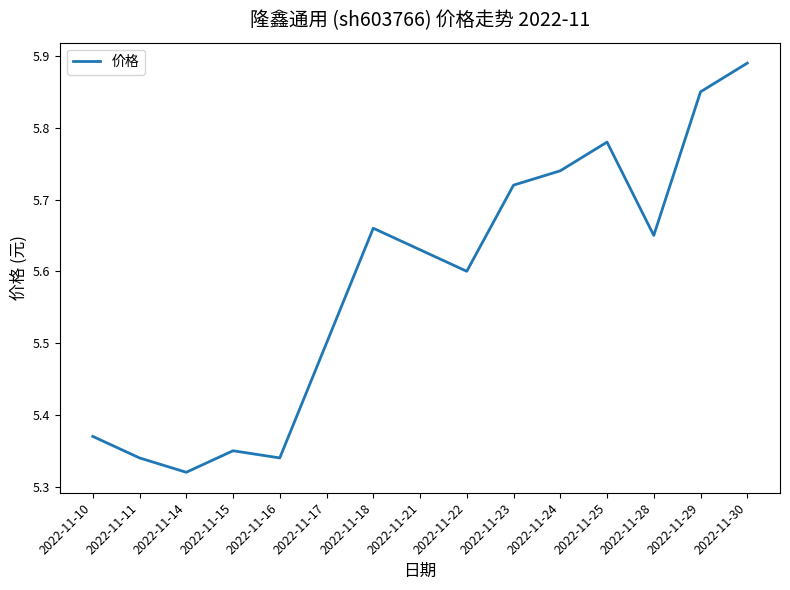

Which label corresponds to the smallest value in the chart?

2022-11-14